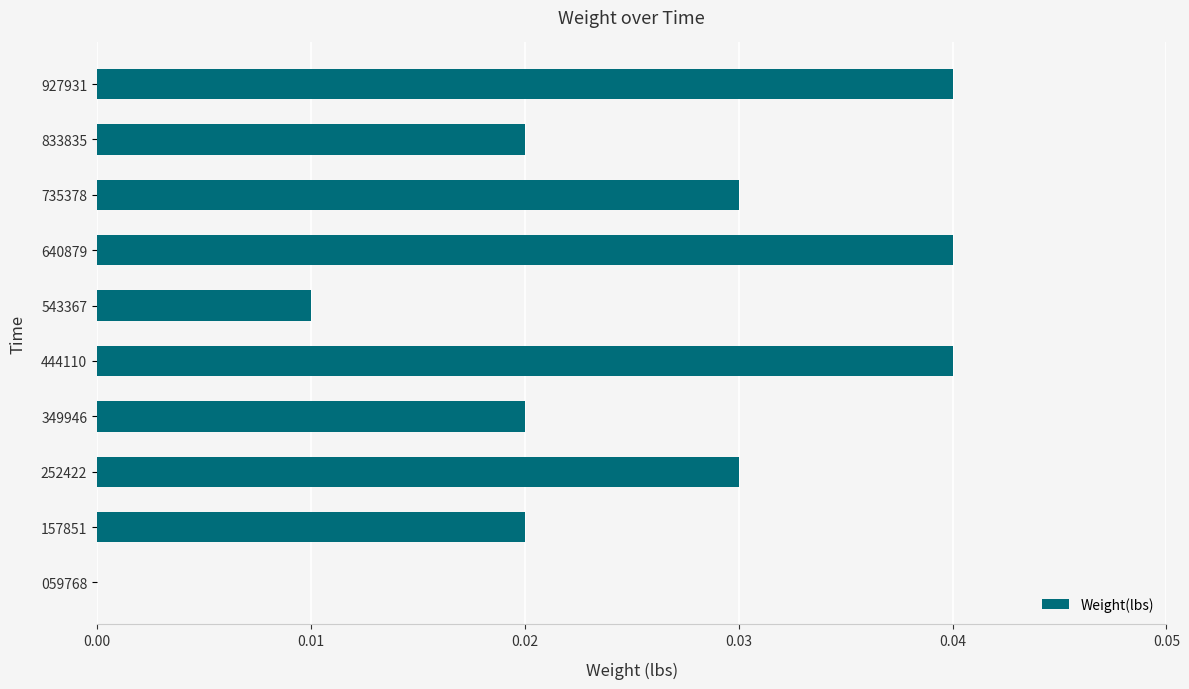

The chart shows a value of 0.0 at 059768. True or false?

True